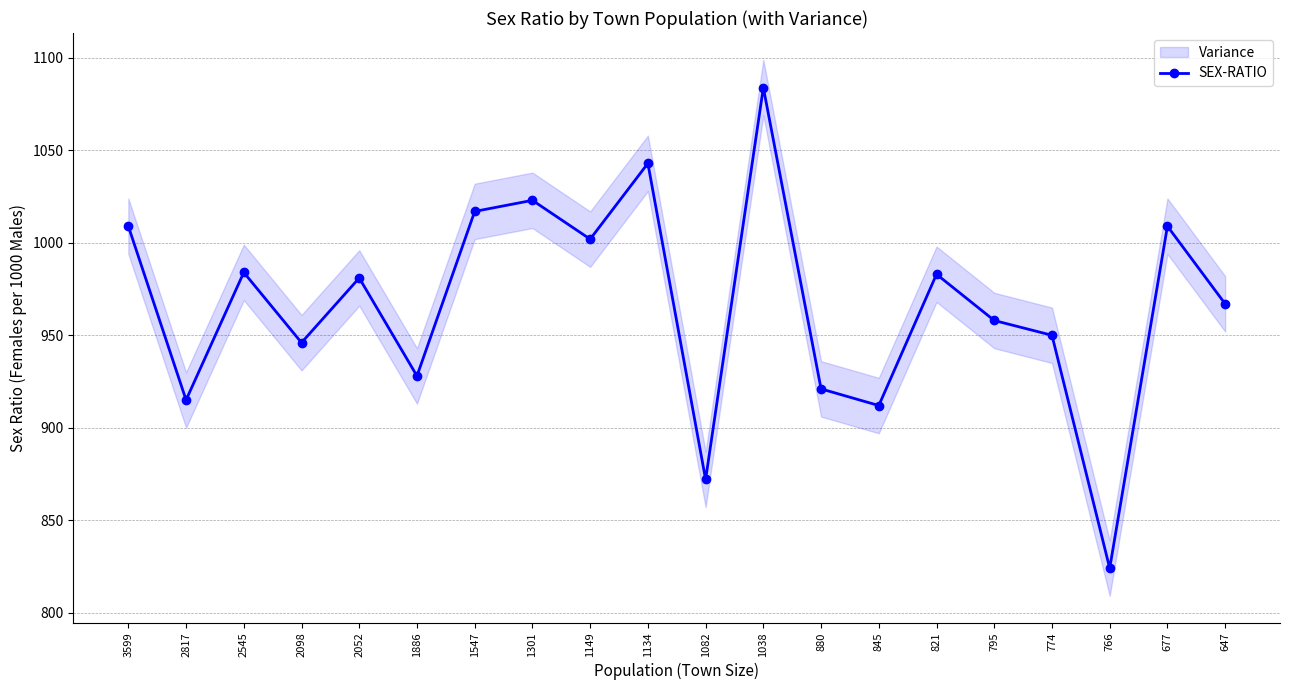

Rank the categories by value from lowest to highest.

766, 1082, 845, 2817, 880, 1886, 2098, 774, 795, 647, 2052, 821, 2545, 1149, 3599, 677, 1547, 1301, 1134, 1038